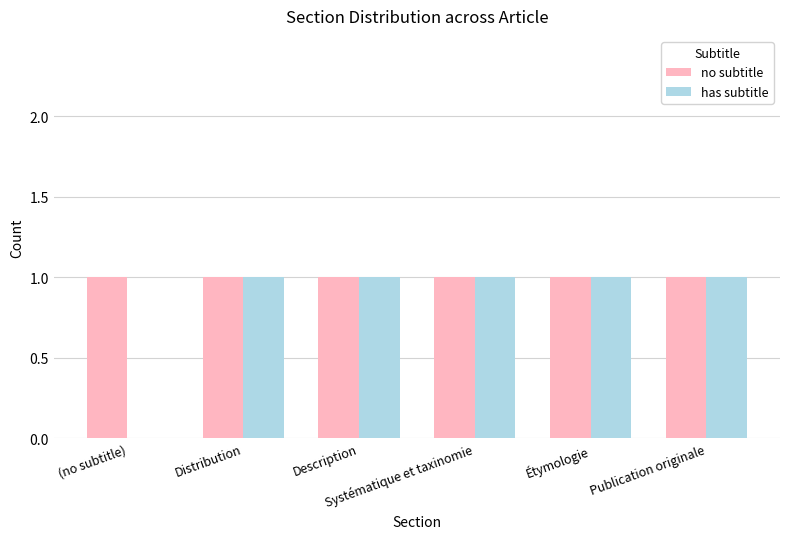

Which series has the largest total across all categories?

no subtitle